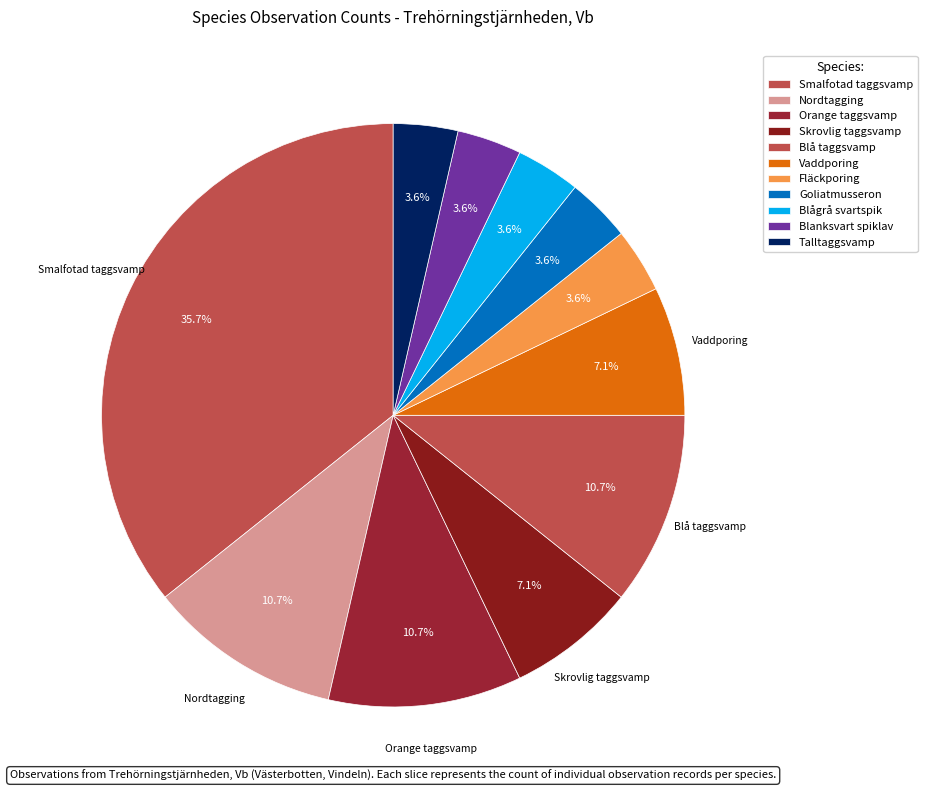

What percentage do Smalfotad taggsvamp and Blå taggsvamp together represent?

46.4%